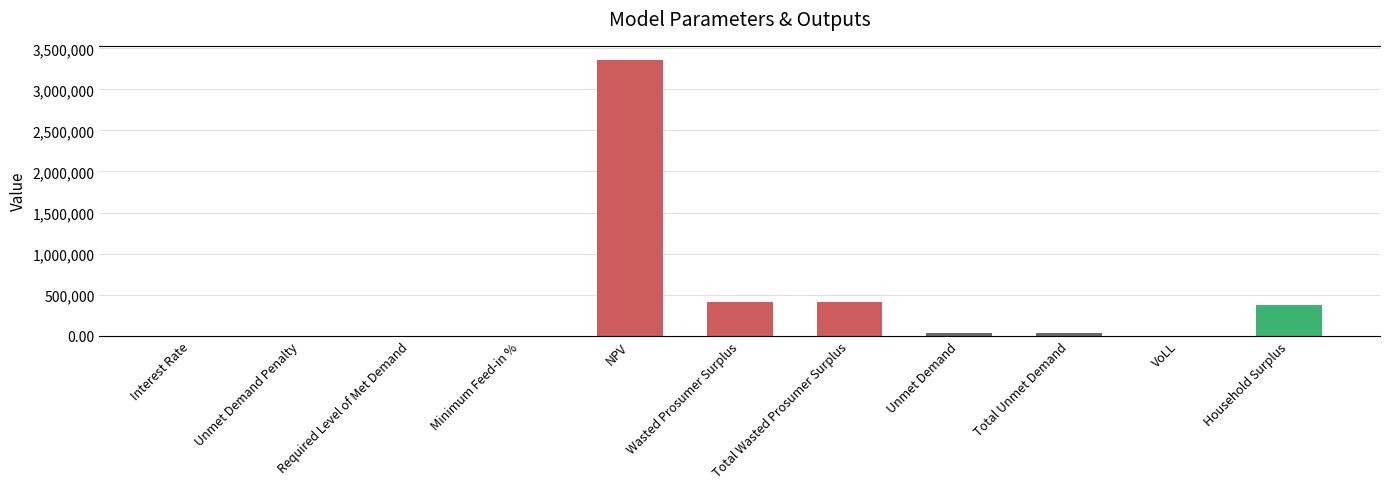

Approximately how many times larger is the value at Unmet Demand compared to Wasted Prosumer Surplus?

0.1